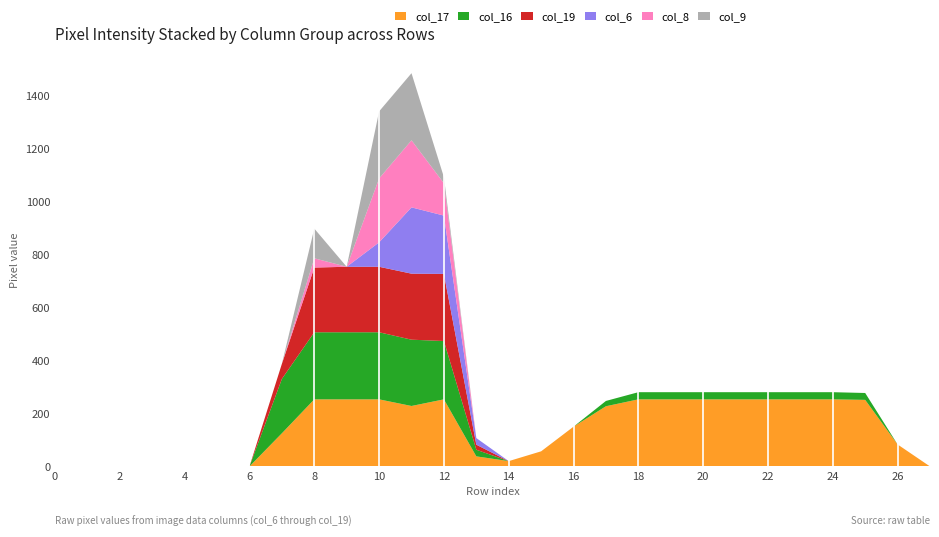

Reading right to left, transcribe all the data shown in this chart.

col_17: 0	83	251	253	253	253	253	253	253	253	227	150	57	20	38	253	228	253	253	253	125	0	0	0	0	0	0	0
col_16: 0	0	26	27	27	27	27	27	27	27	20	0	0	0	25	220	250	253	253	253	205	0	0	0	0	0	0	0
col_19: 0	0	0	0	0	0	0	0	0	0	0	0	0	0	19	253	249	247	247	244	57	0	0	0	0	0	0	0
col_6: 0	0	0	0	0	0	0	0	0	0	0	0	0	0	25	220	250	92	0	0	0	0	0	0	0	0	0	0
col_8: 0	0	0	0	0	0	0	0	0	0	0	0	0	0	0	122	253	241	0	35	0	0	0	0	0	0	0	0
col_9: 0	0	0	0	0	0	0	0	0	0	0	0	0	0	0	23	253	253	0	112	0	0	0	0	0	0	0	0